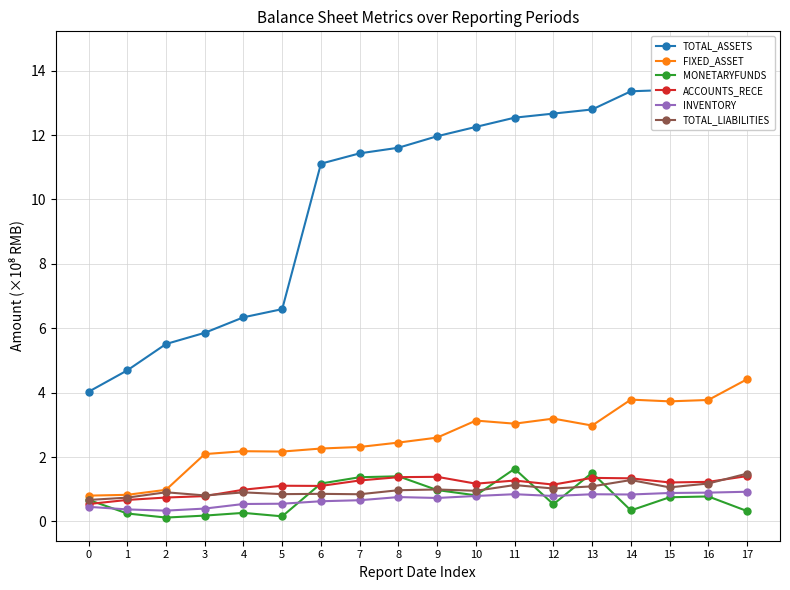

Which series has the widest spread of values?

TOTAL_ASSETS